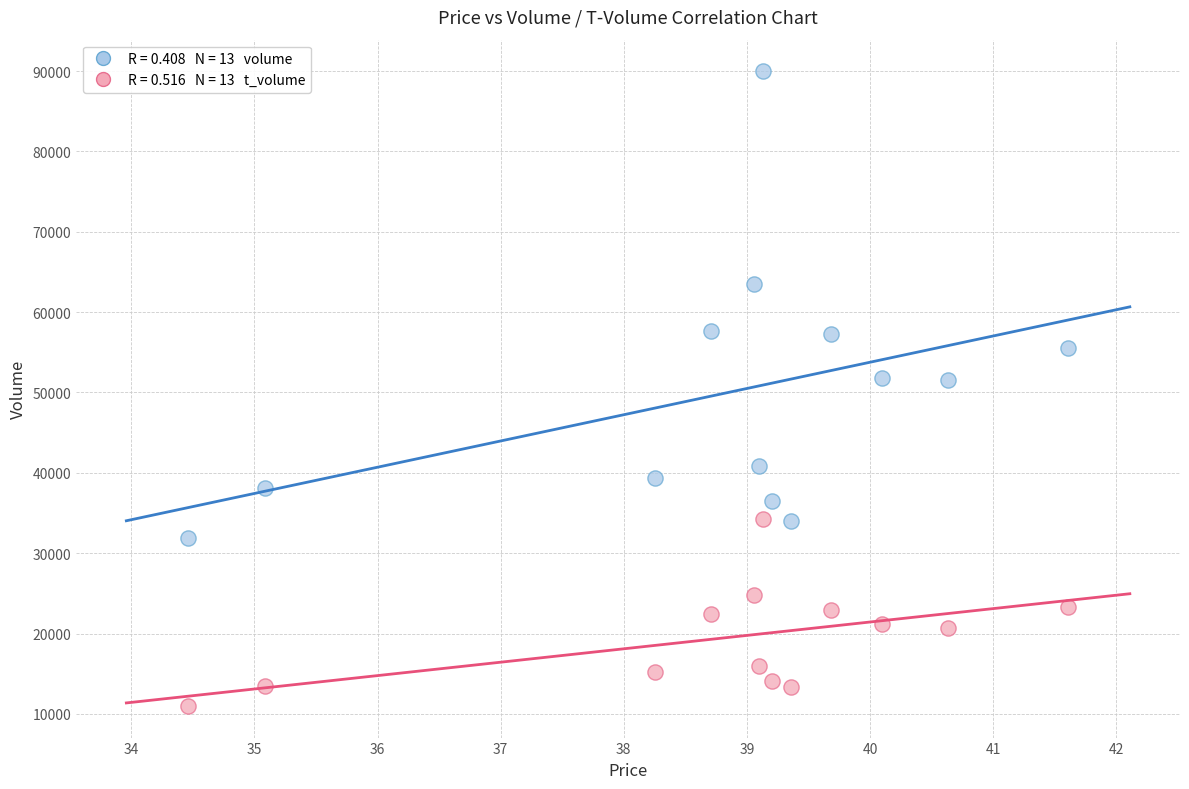

Across all data points, what is the range of Y values (max minus min)?

78947